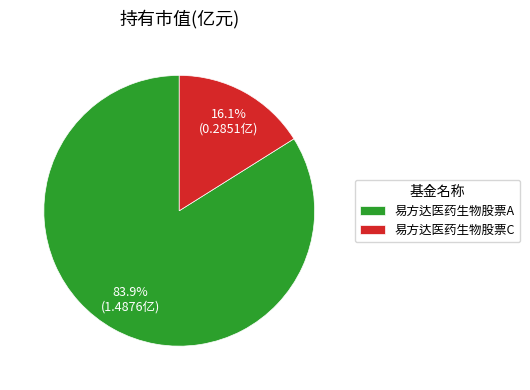

To the nearest percent, what is the average slice percentage?

50%